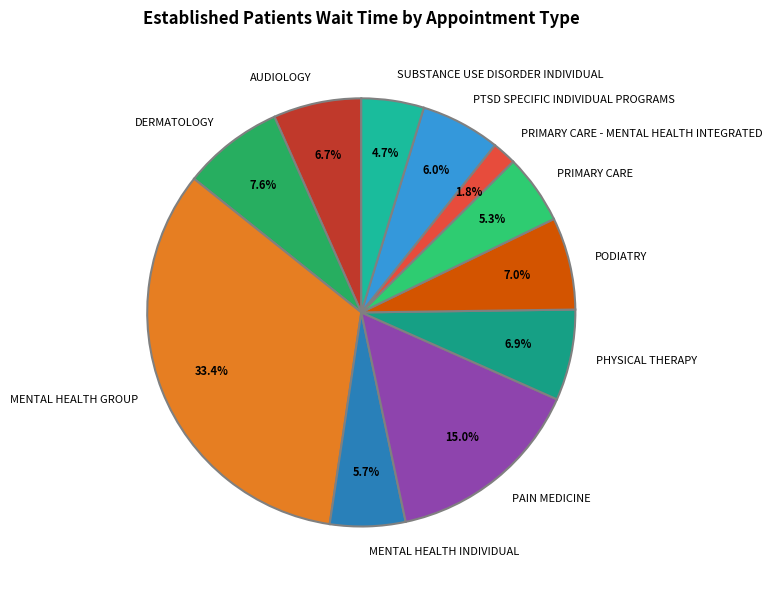

The PRIMARY CARE slice represents 1% of the pie. True or false?

False